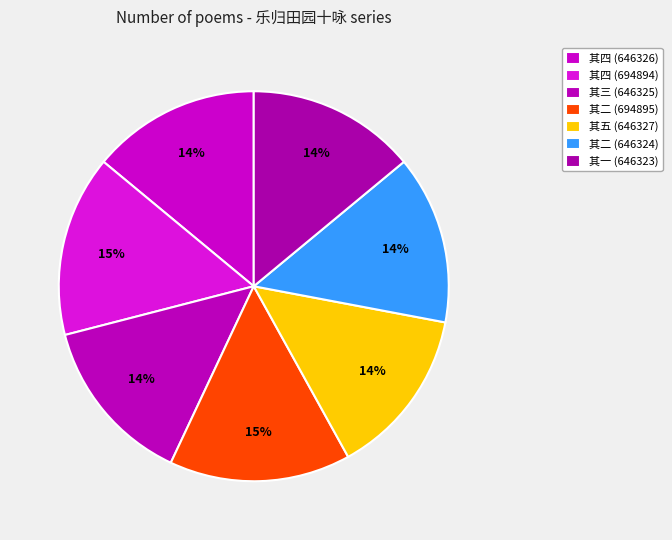

Count the number of slices in the pie.

7